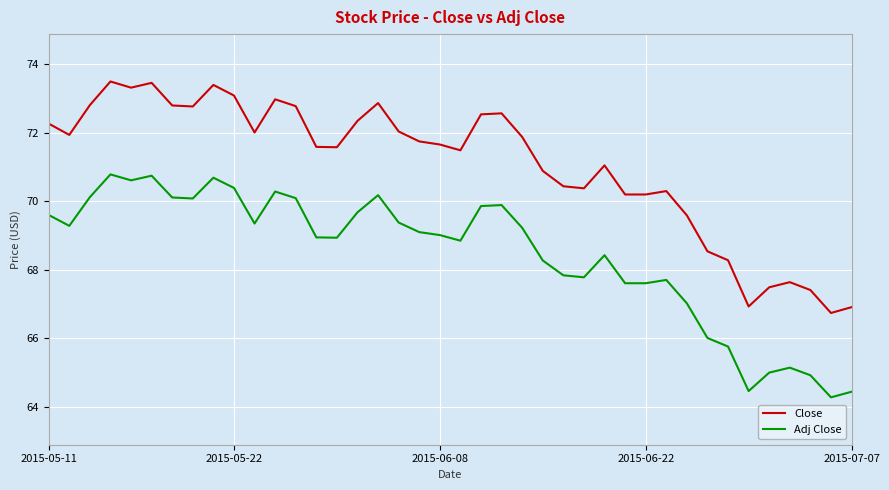

Which series has the largest total across all categories?

Close